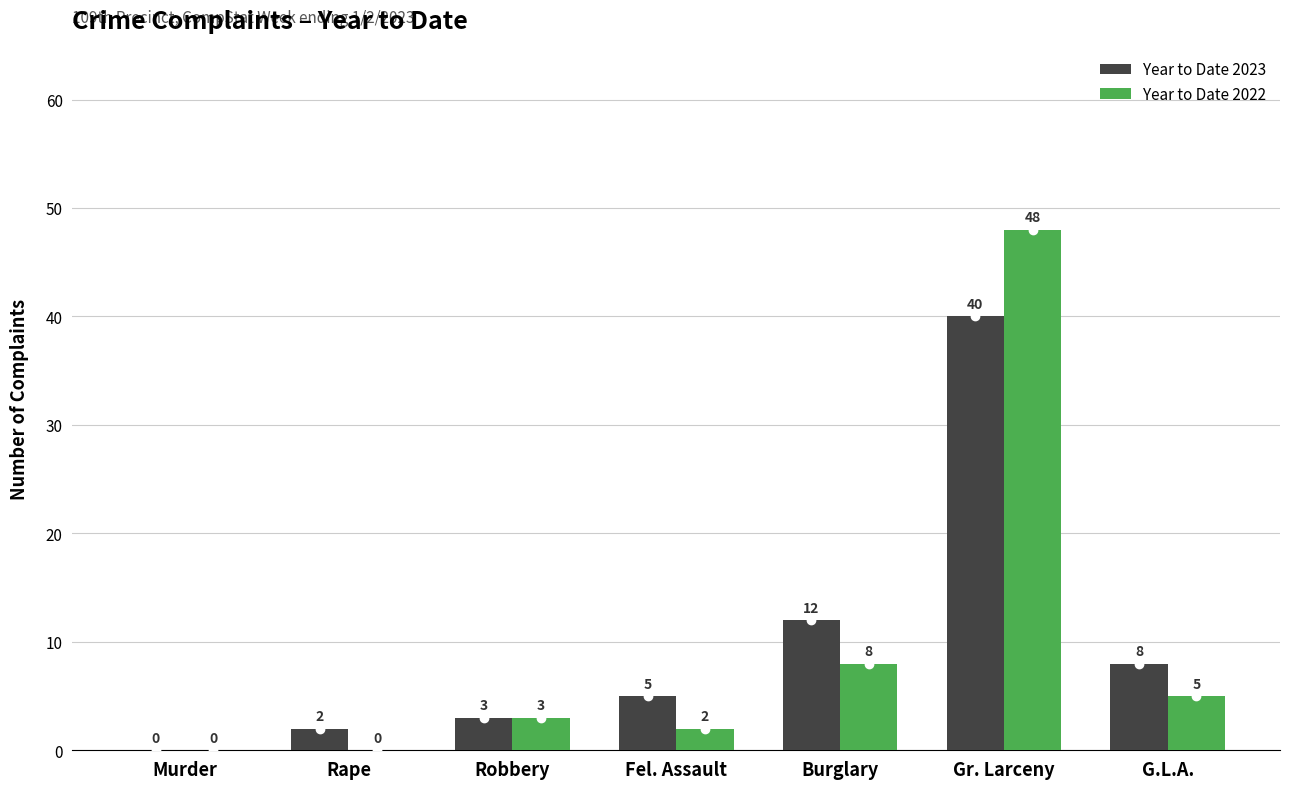

What is the sum of all Year to Date 2023 values?

70